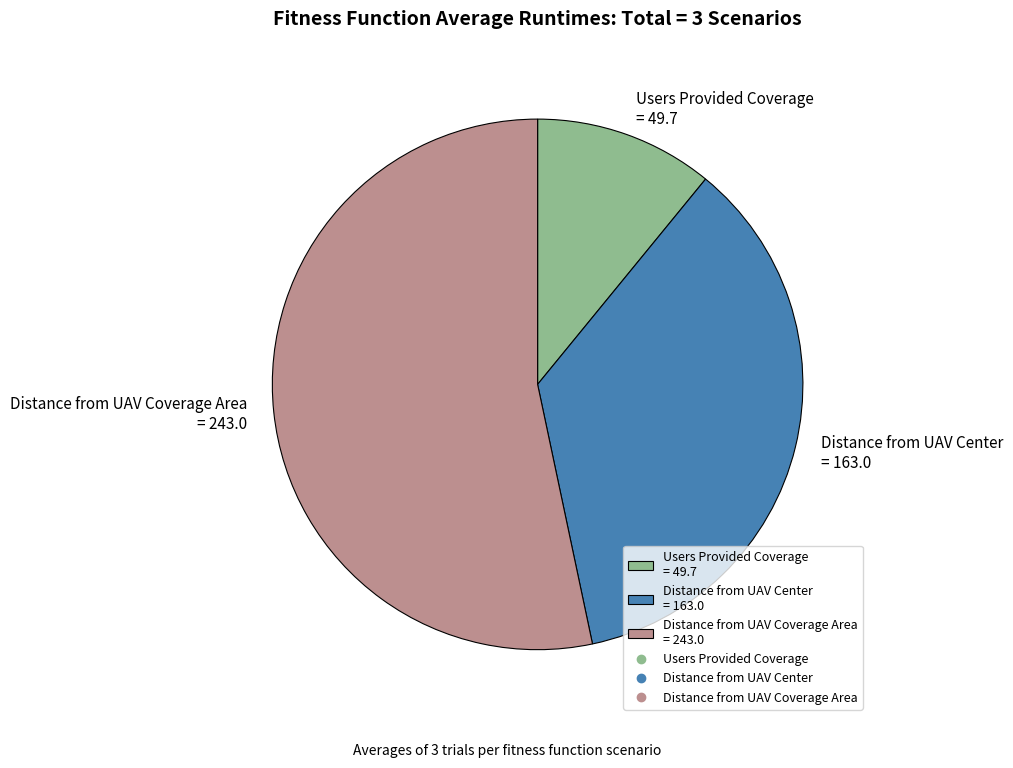

Which has a higher value, Distance from UAV Coverage Area or Distance from UAV Center?

Distance from UAV Coverage Area